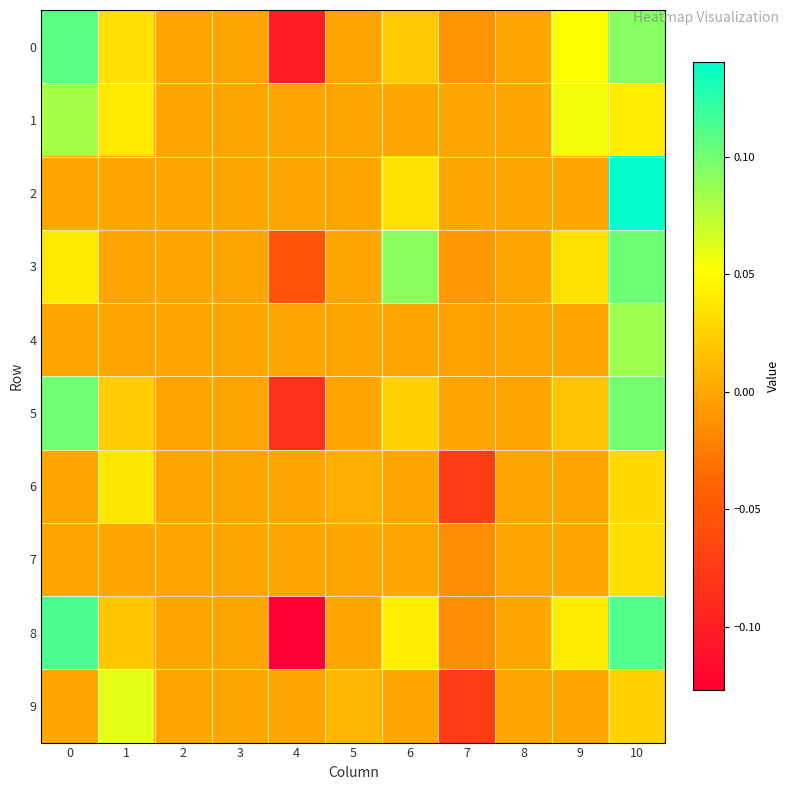

What is the total value across all series at 1?

0.2